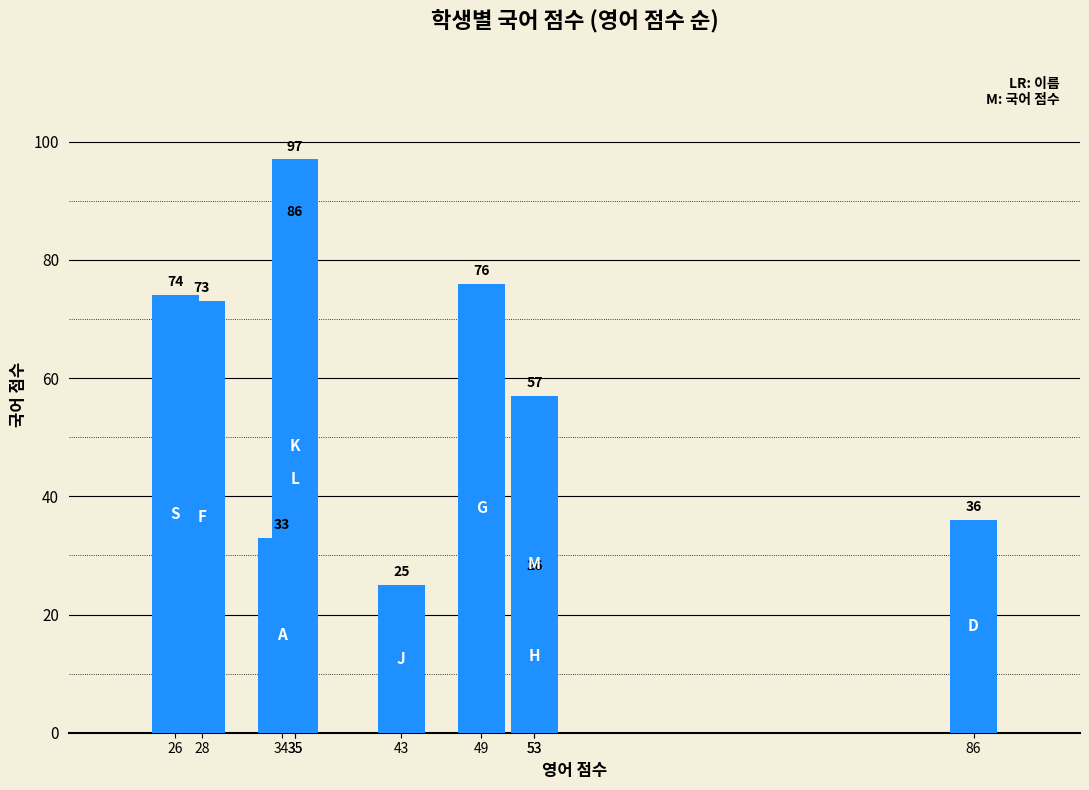

Where is the data nearest to the value 61?

53